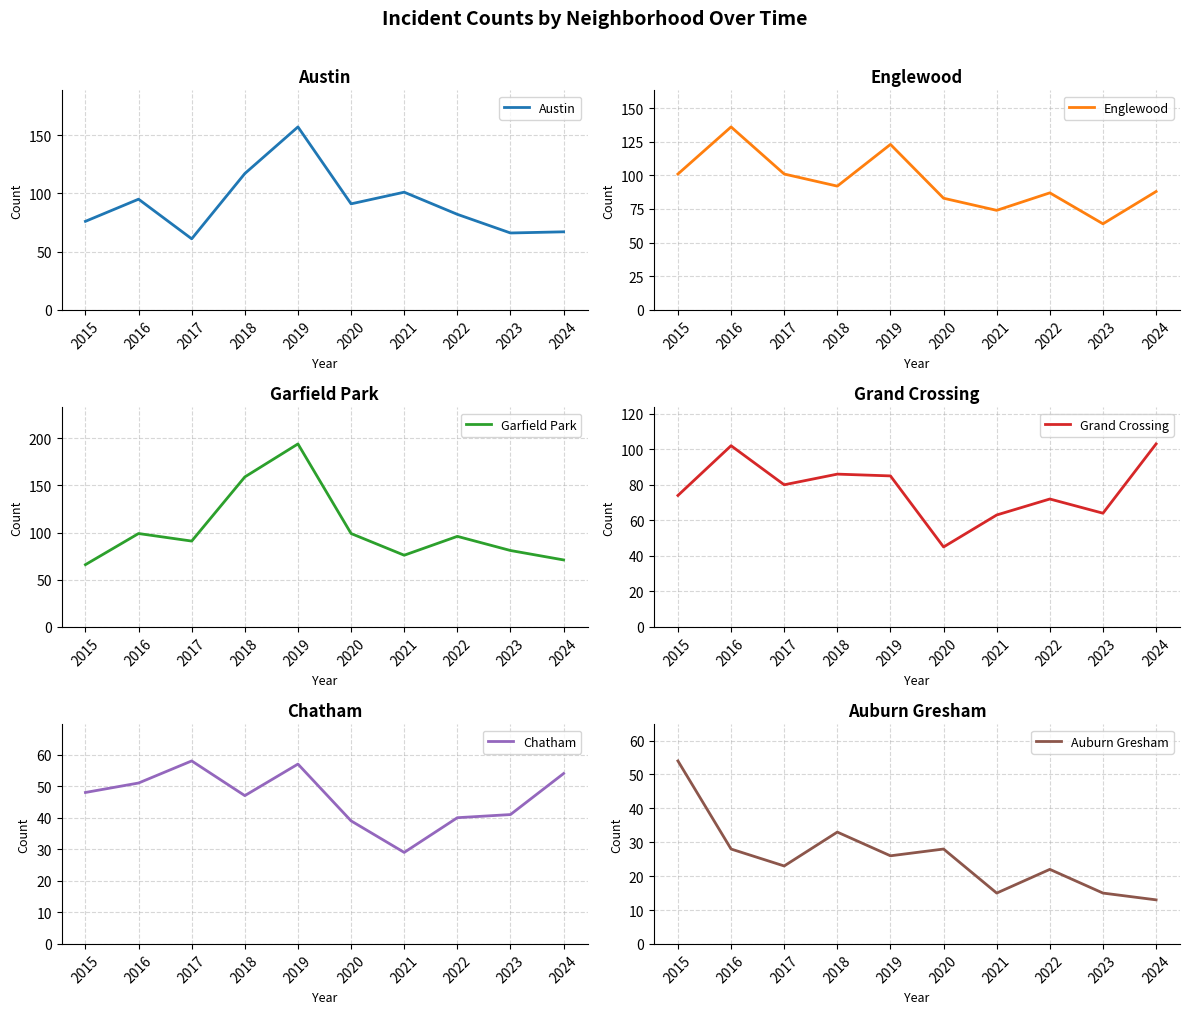

The value of Auburn Gresham at 2017 is 32. True or false?

False